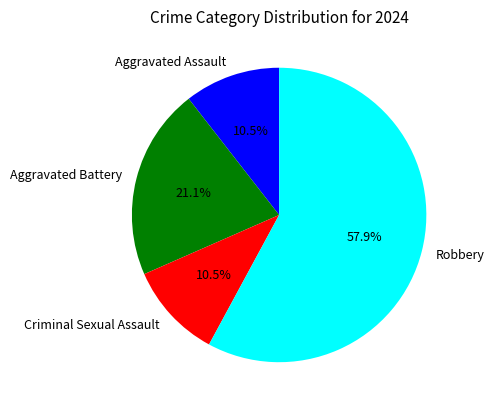

To the nearest percent, what is the difference between the largest and smallest slice percentages?

47%